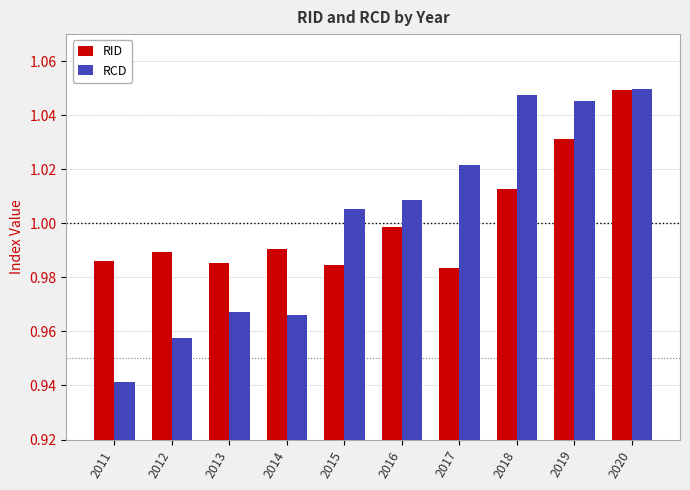

How many bars are there in total?

20